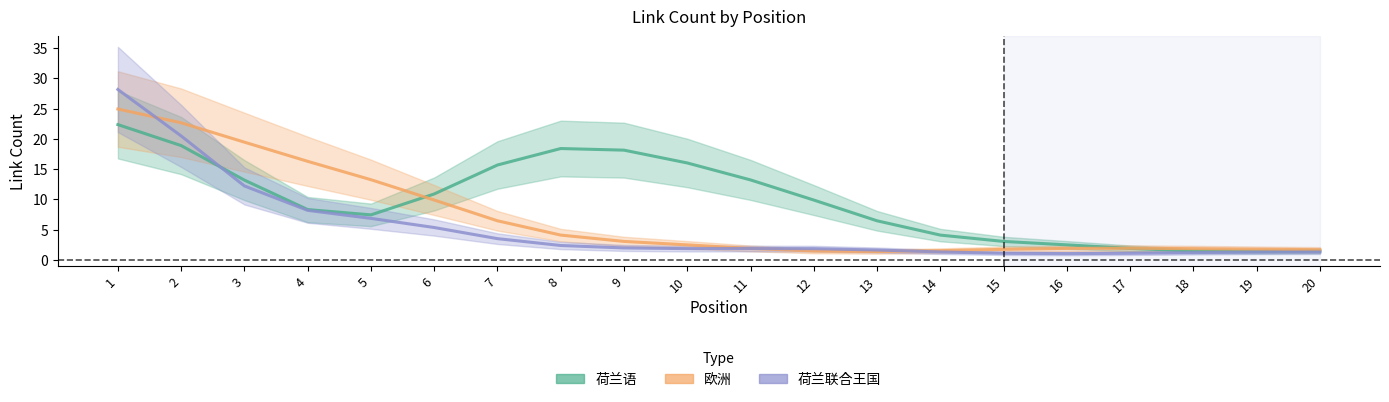

Where does the 欧洲 series first go above 3?

1